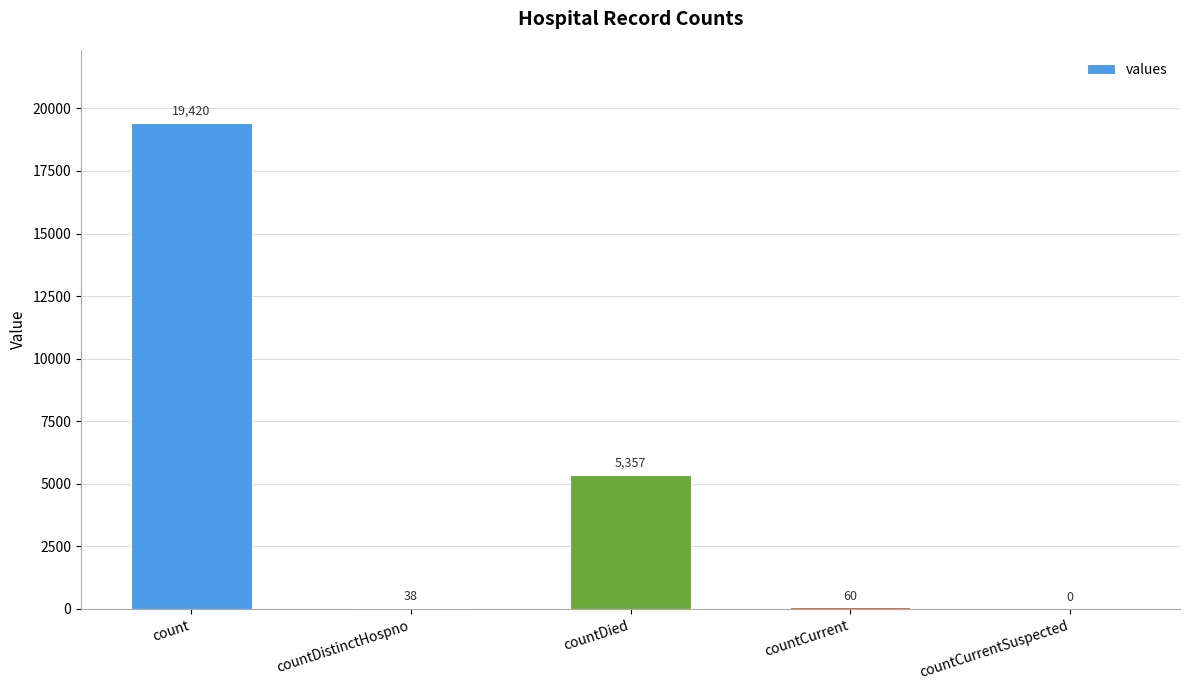

Is it true that the value at countDied is 5357?

True